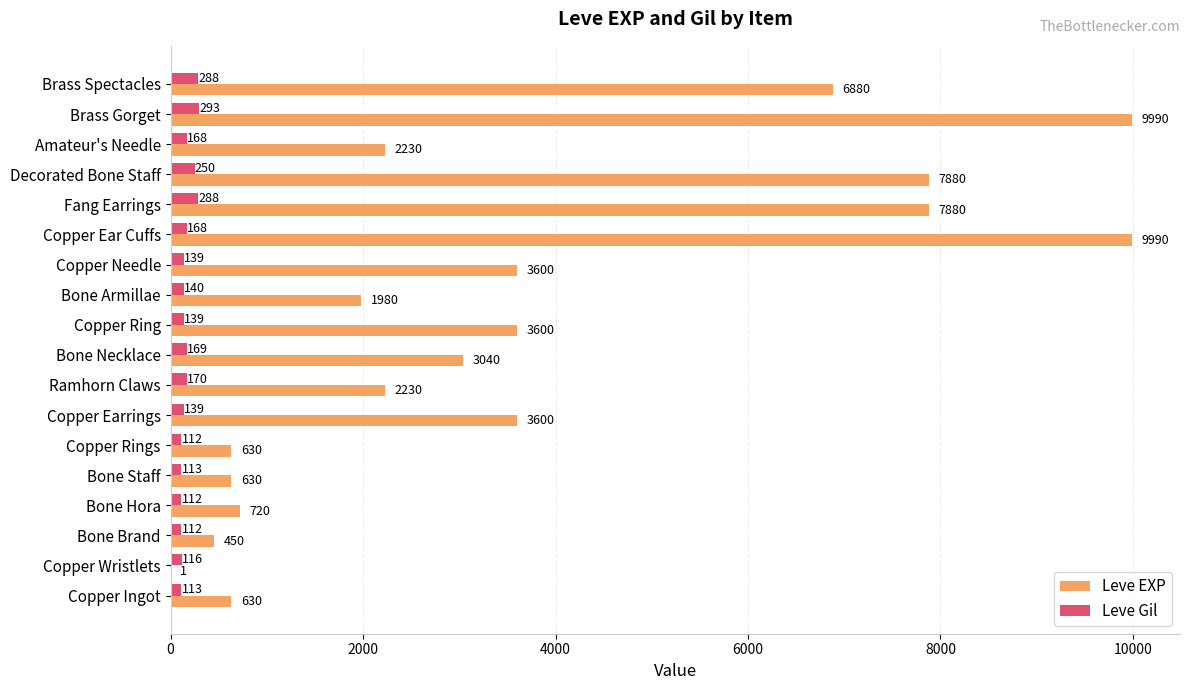

True or false: Leve EXP has a value of 7880 at Decorated Bone Staff.

True